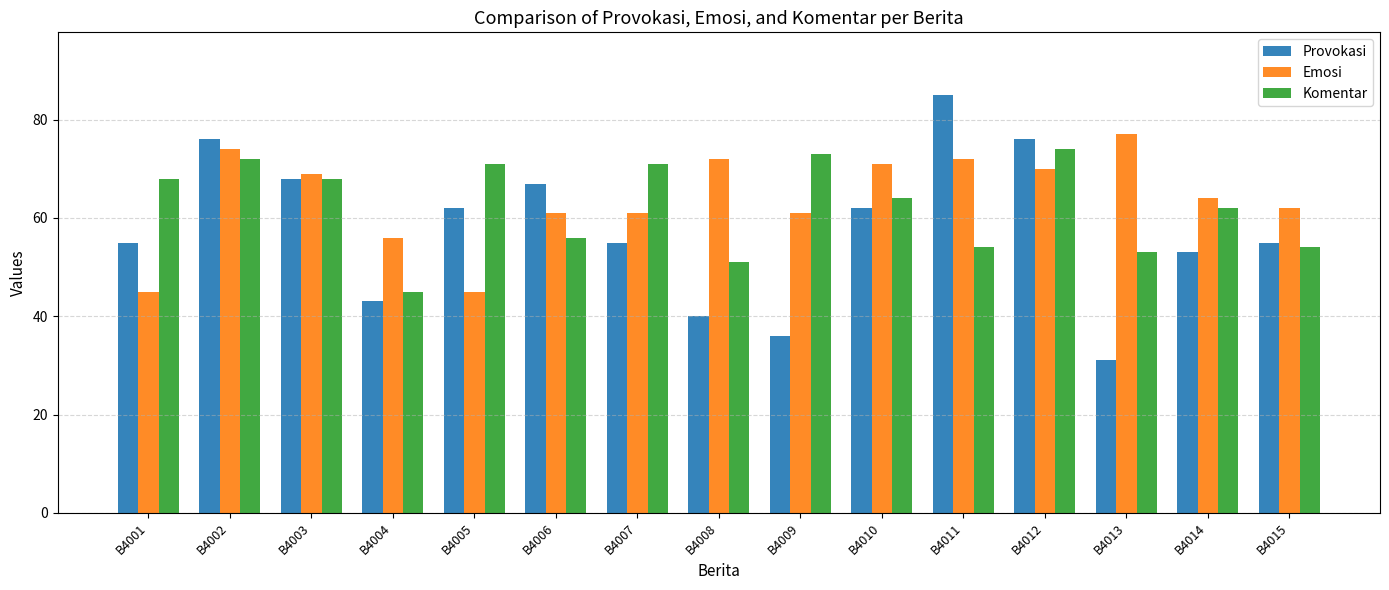

Which series has the largest range (max minus min)?

Provokasi